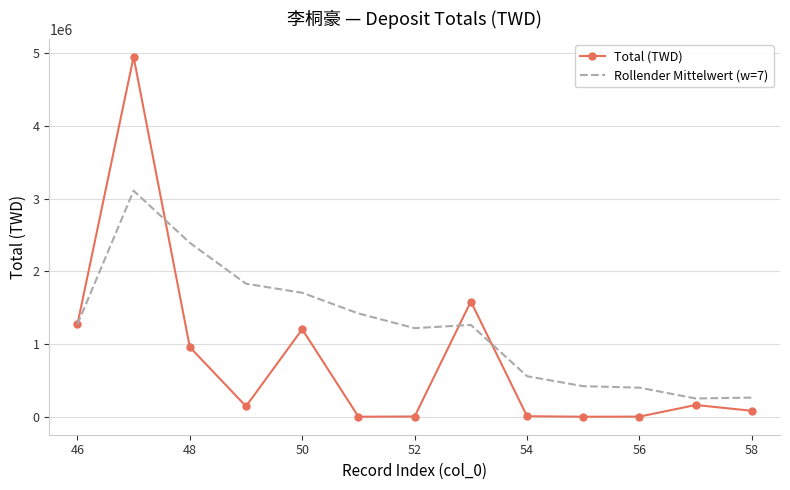

What is the greatest value displayed?

4947008.0